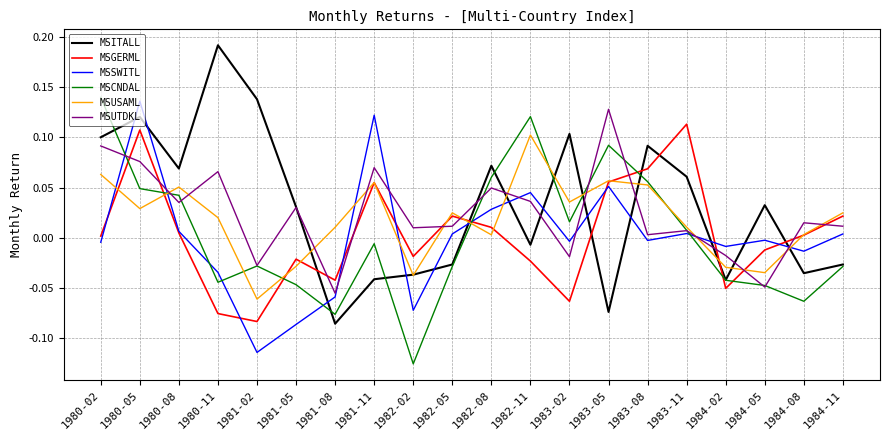

True or false: MSCNDAL and MSGERML cross at least once.

True